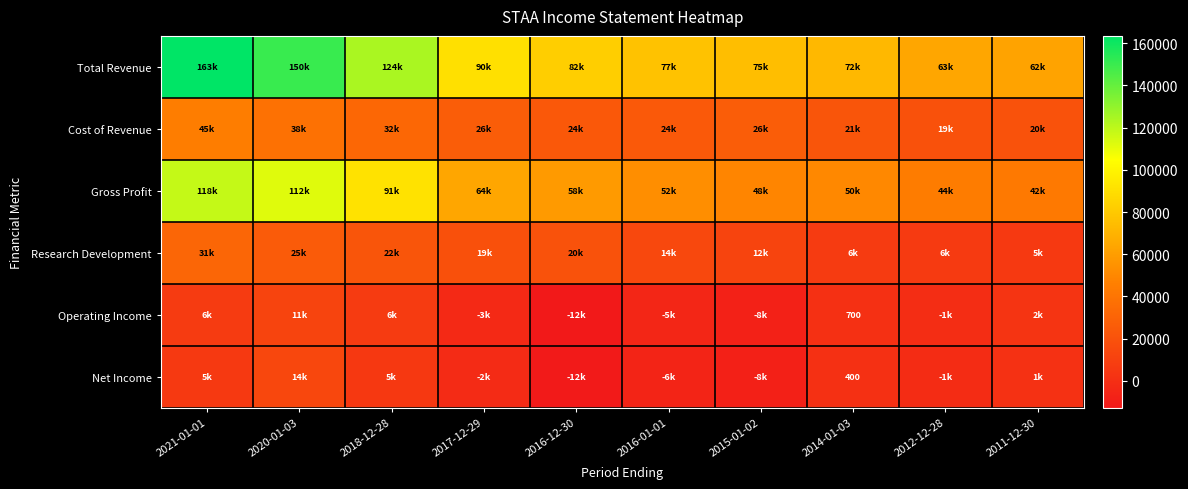

What is the difference between the second highest and second lowest values in the Cost of Revenue series?

17800